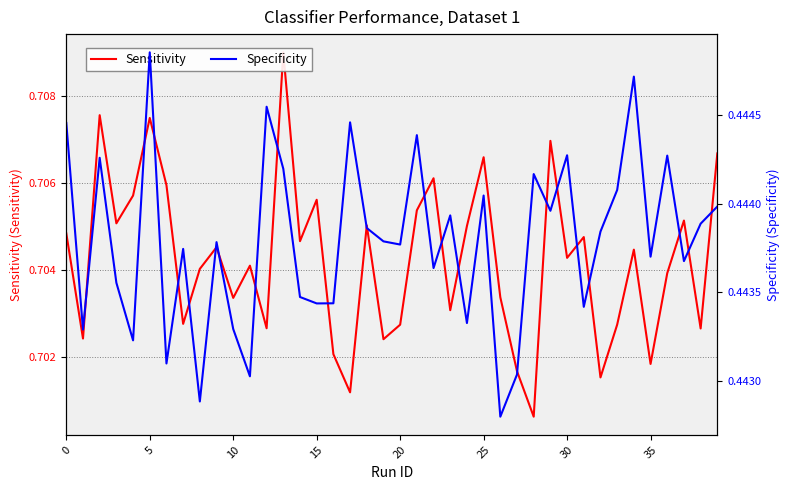

How many series are shown in this chart?

2